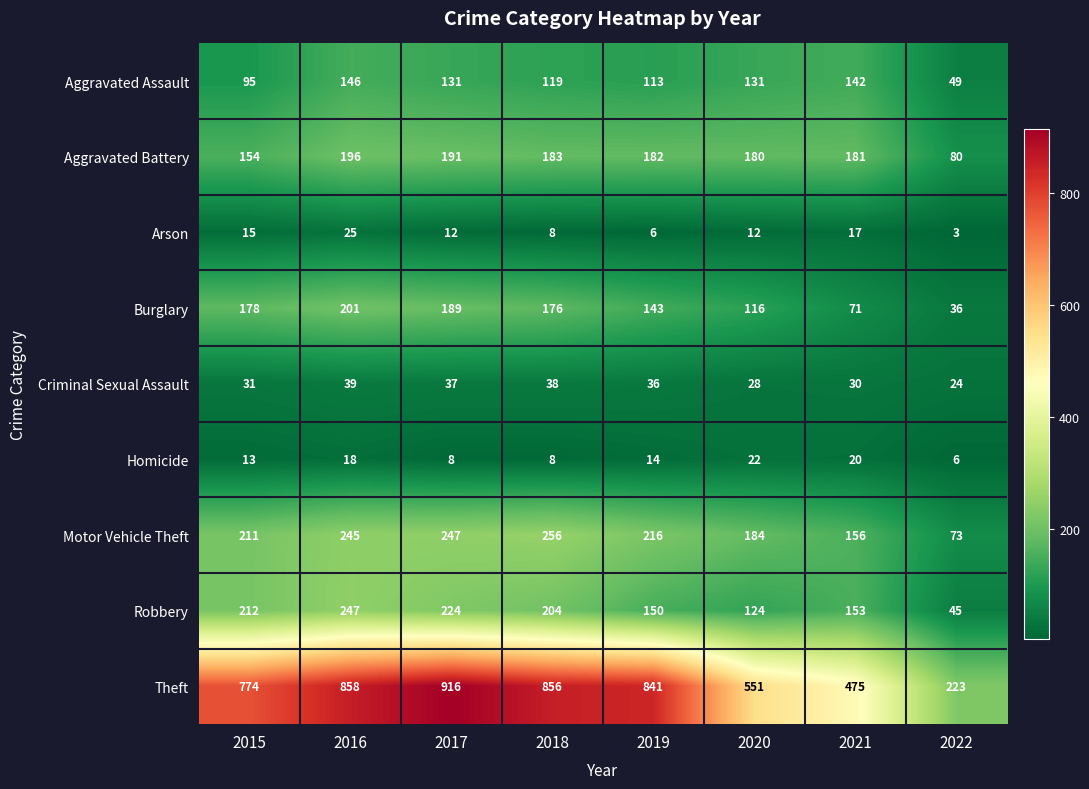

Which label corresponds to the smallest value in the chart?

2022